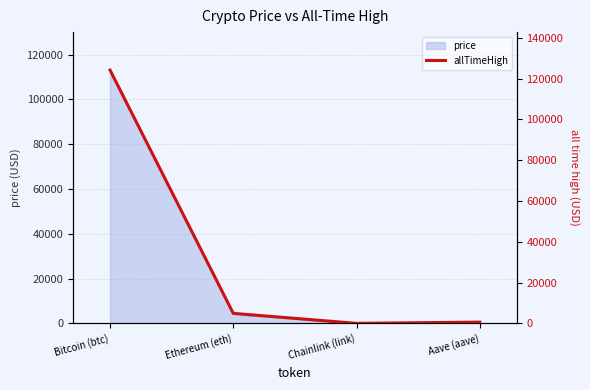

What is the sum of all values?

129788.4